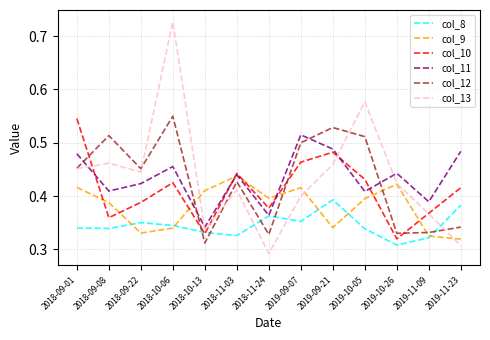

At which label is col_12 closest to 0?

2018-10-13